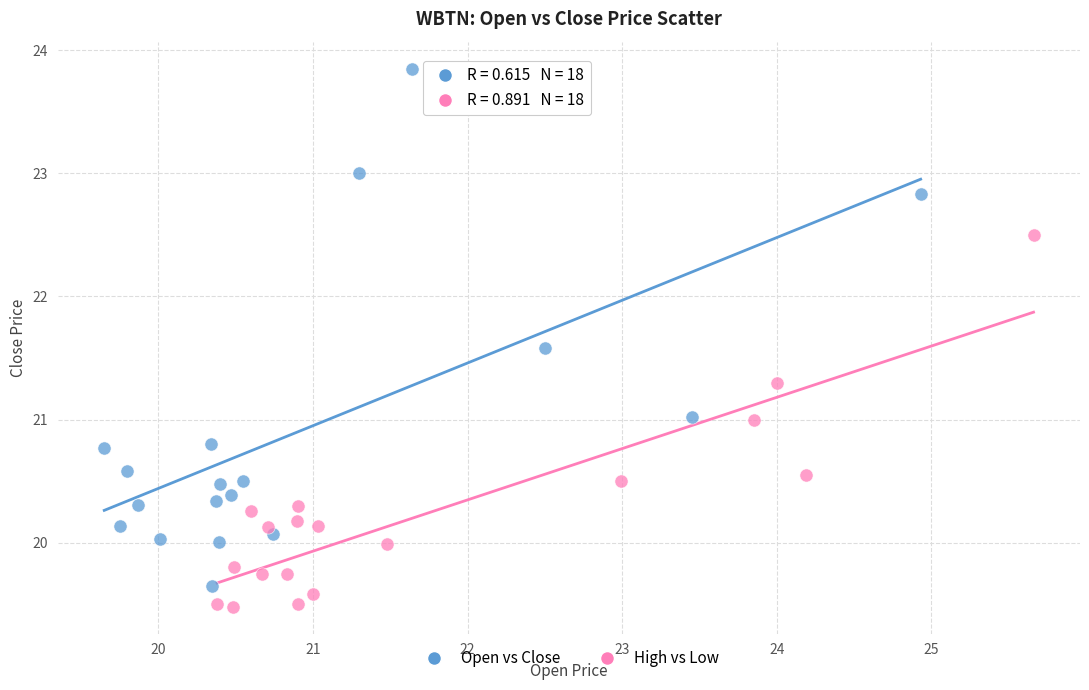

Which series reaches the maximum Y coordinate?

Open vs Close